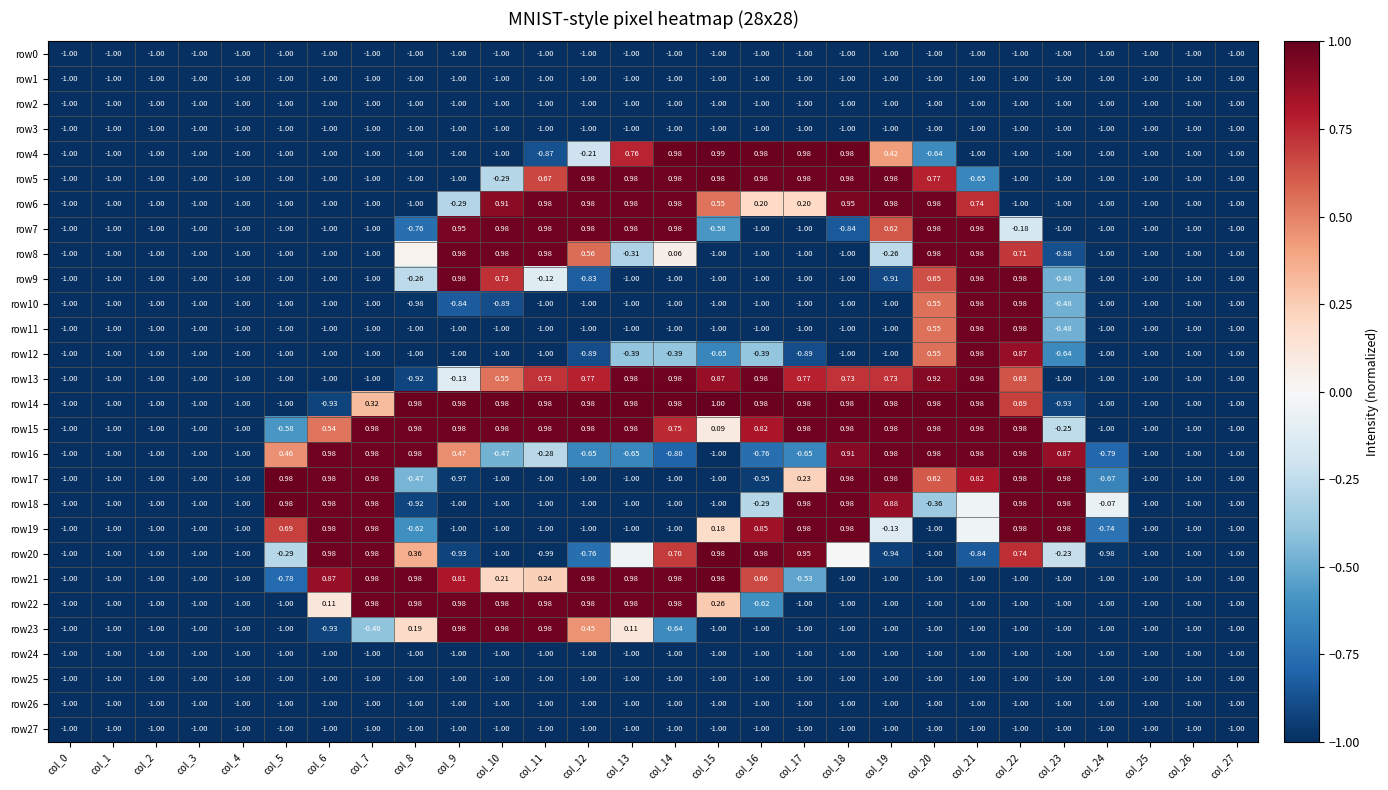

How many data points in row13 are above 0?

13